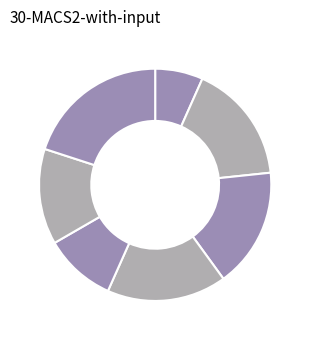

Count the number of slices in the pie.

7